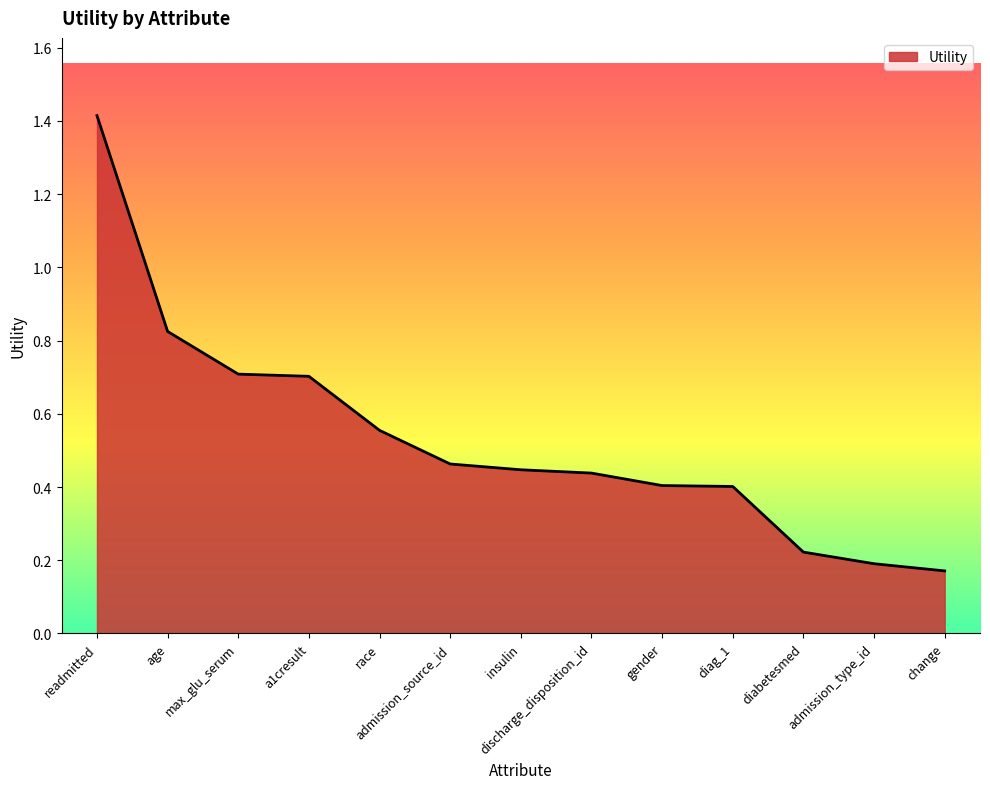

Where is the data nearest to the value 0?

change